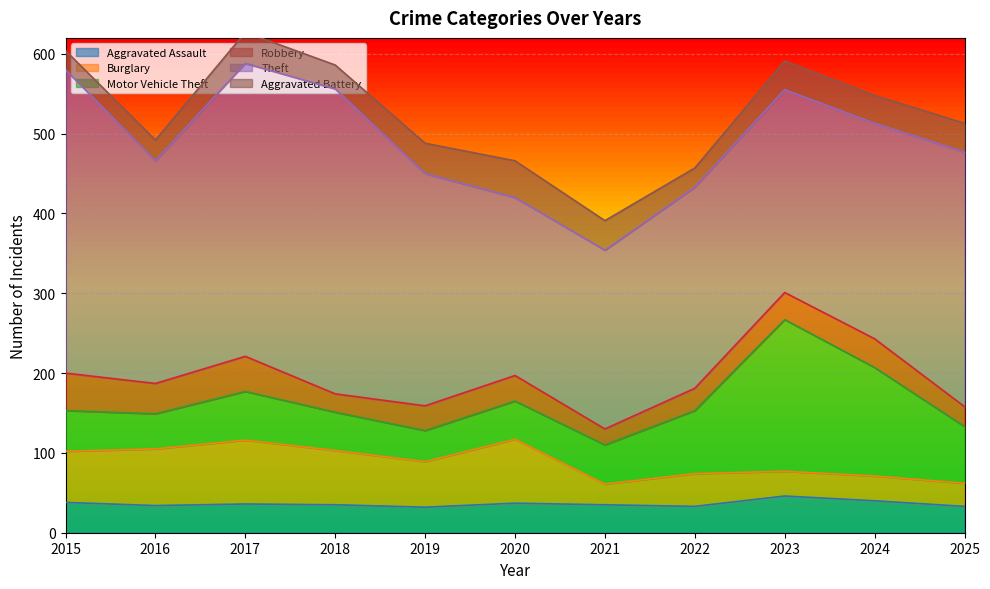

True or false: Motor Vehicle Theft has a value of 40 at 2023.

False